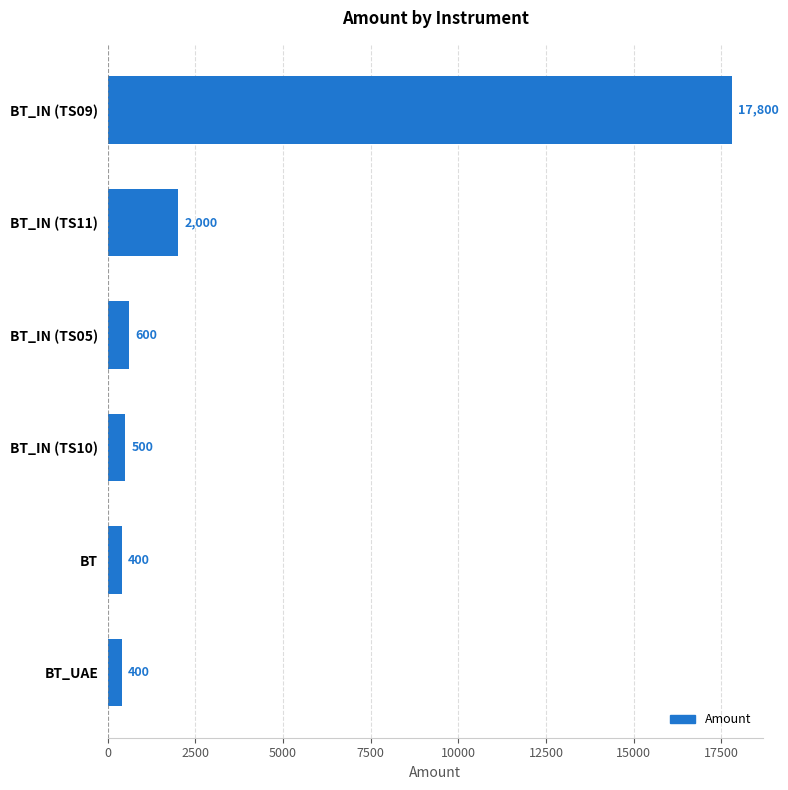

How many data points are less than 600?

3